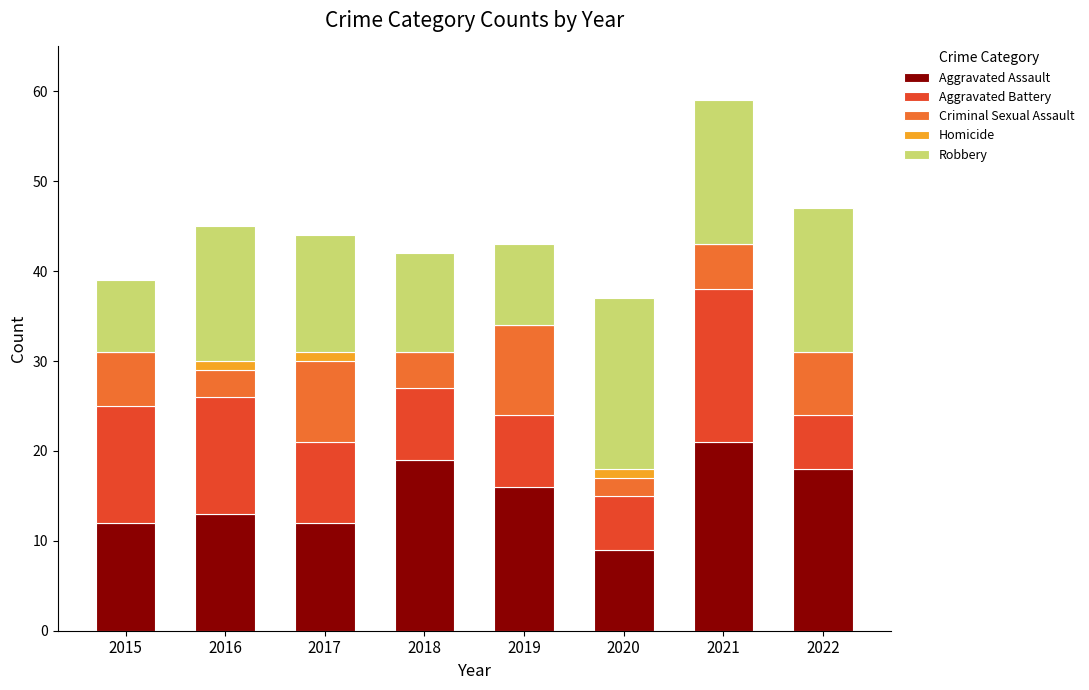

Which category has the highest value in the Aggravated Assault series?

2021